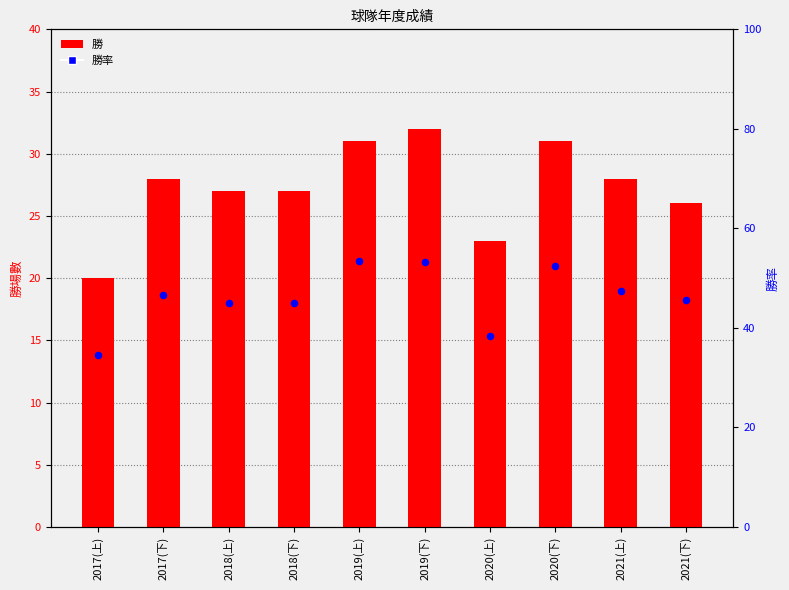

Which series has the largest total across all categories?

勝率